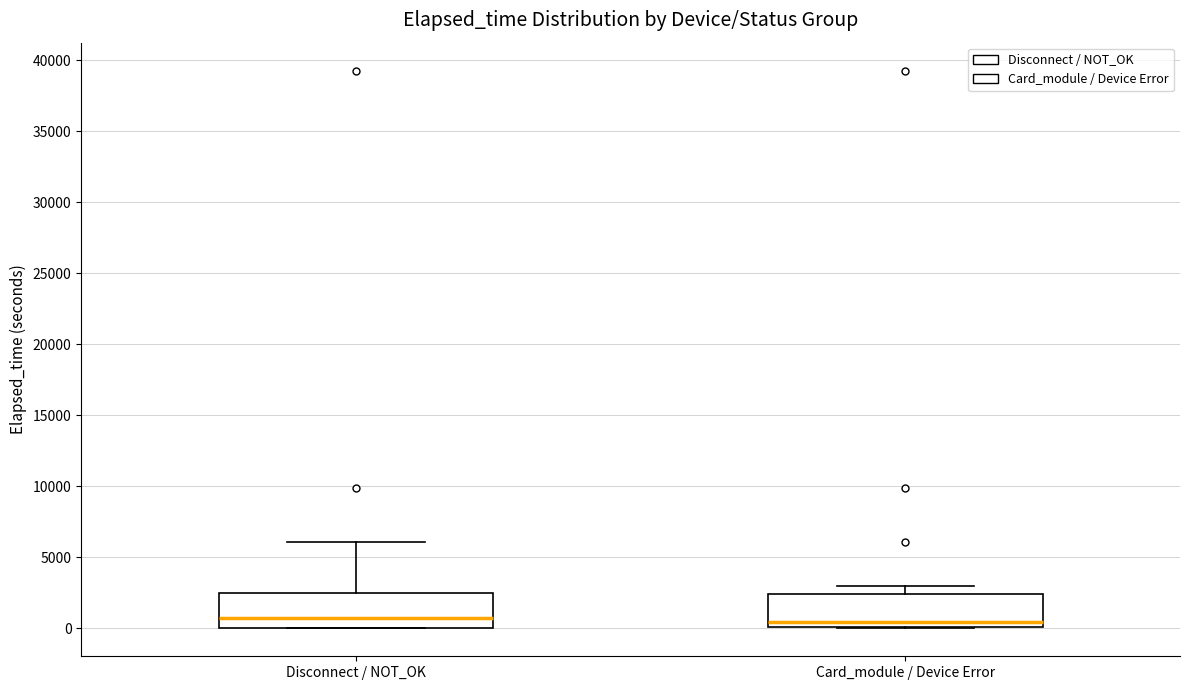

Reading left to right, read every box against the y-axis: the position of its median line, the range the box covers, and the ends of its whiskers. The values are not printed on the chart, so give them approximately, as read against the axis.

Disconnect / NOT_OK: median 500, box 0 to 2500, whiskers 0 to 6000
Card_module / Device Error: median 500, box 0 to 2500, whiskers 0 to 3000